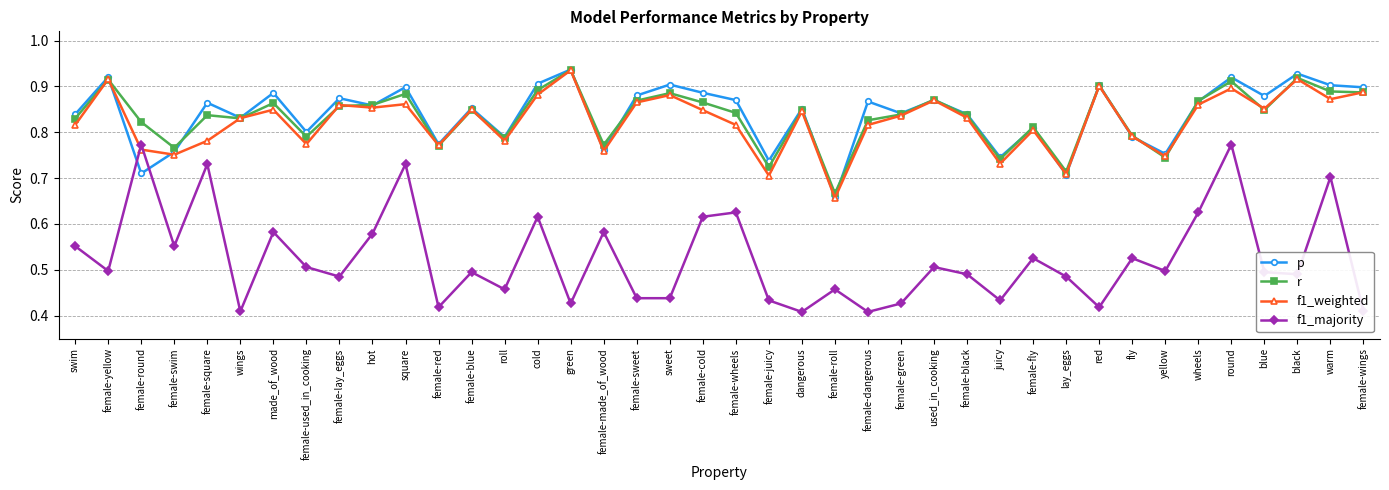

At which category is the sum across all series the highest?

round